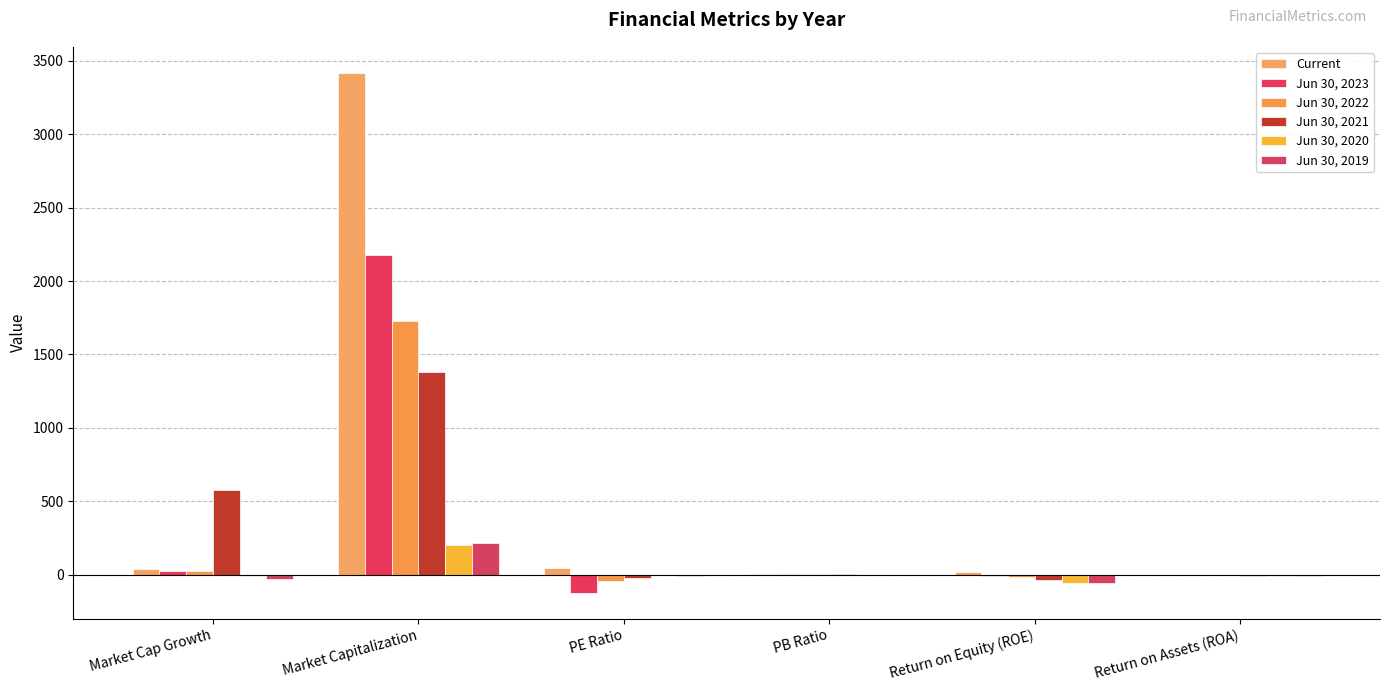

What is the difference between the maximum and second lowest values in the Jun 30, 2020 series?

210.4